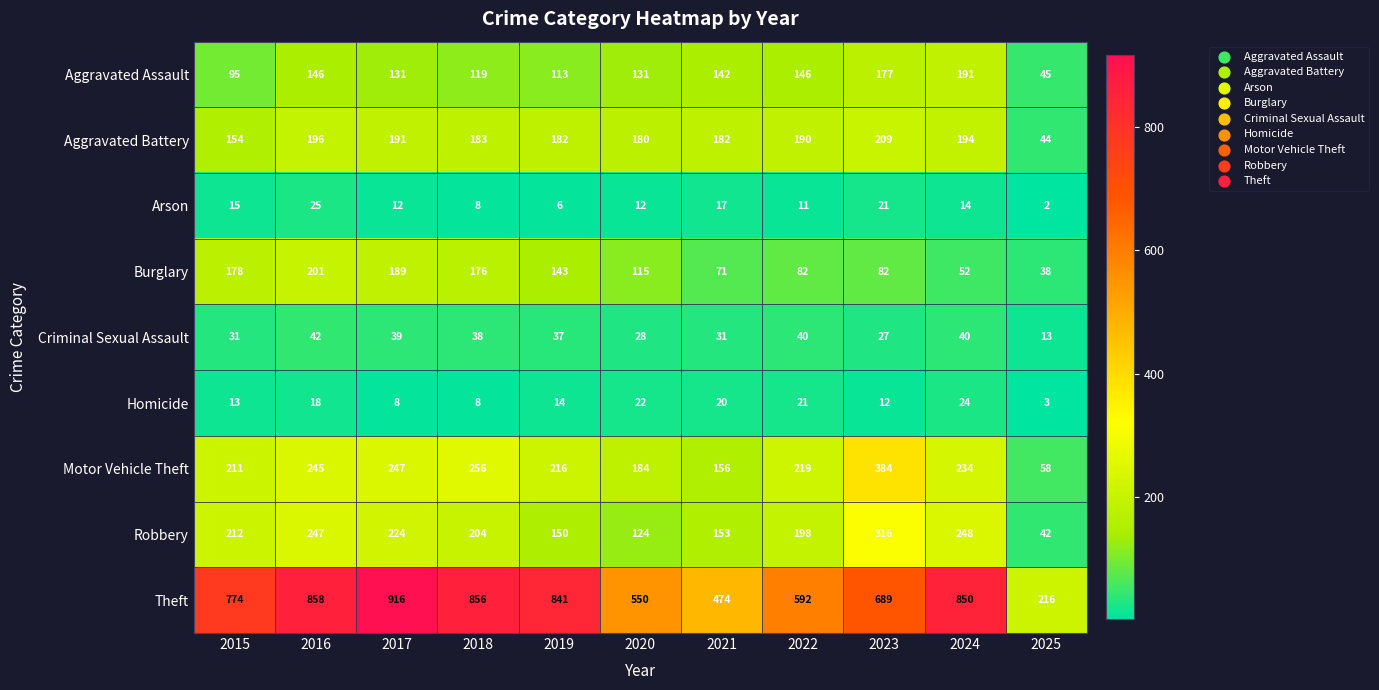

At how many categories does at least one series exceed 402?

10